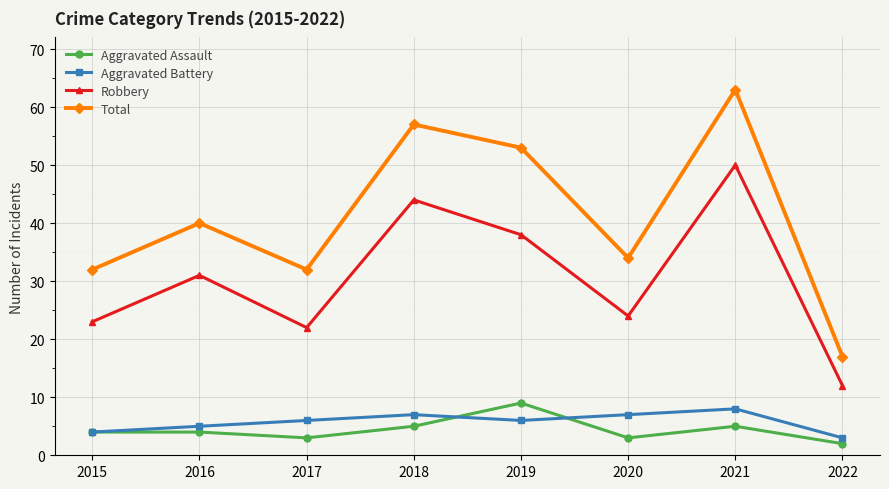

Reading left to right, transcribe all the data shown in this chart.

Aggravated Assault: 4	4	3	5	9	3	5	2
Aggravated Battery: 4	5	6	7	6	7	8	3
Robbery: 23	31	22	44	38	24	50	12
Total: 32	40	32	57	53	34	63	17